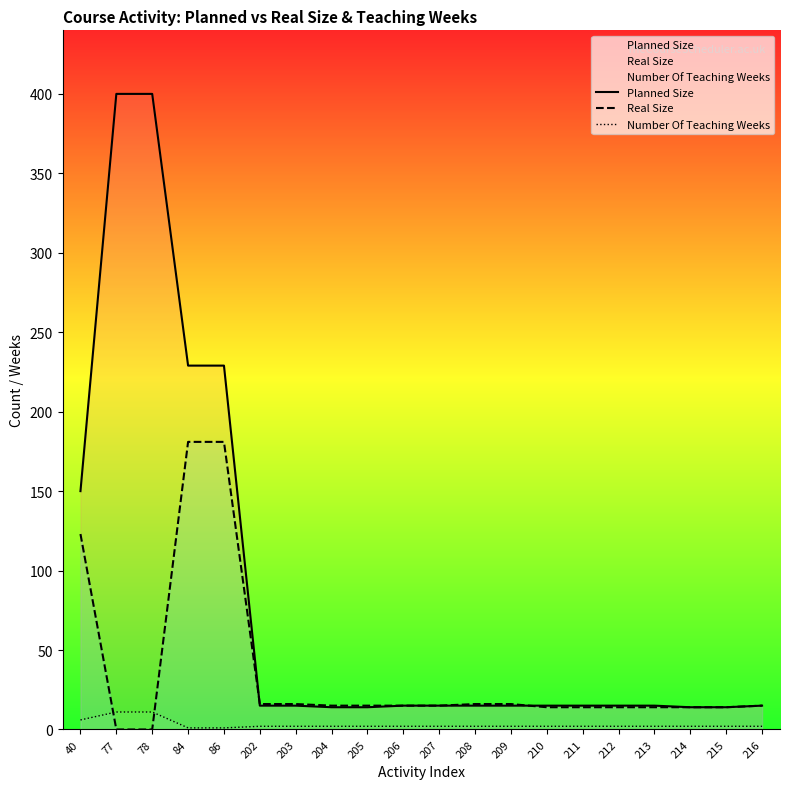

True or false: Real Size has more than 1 interior local peaks.

False